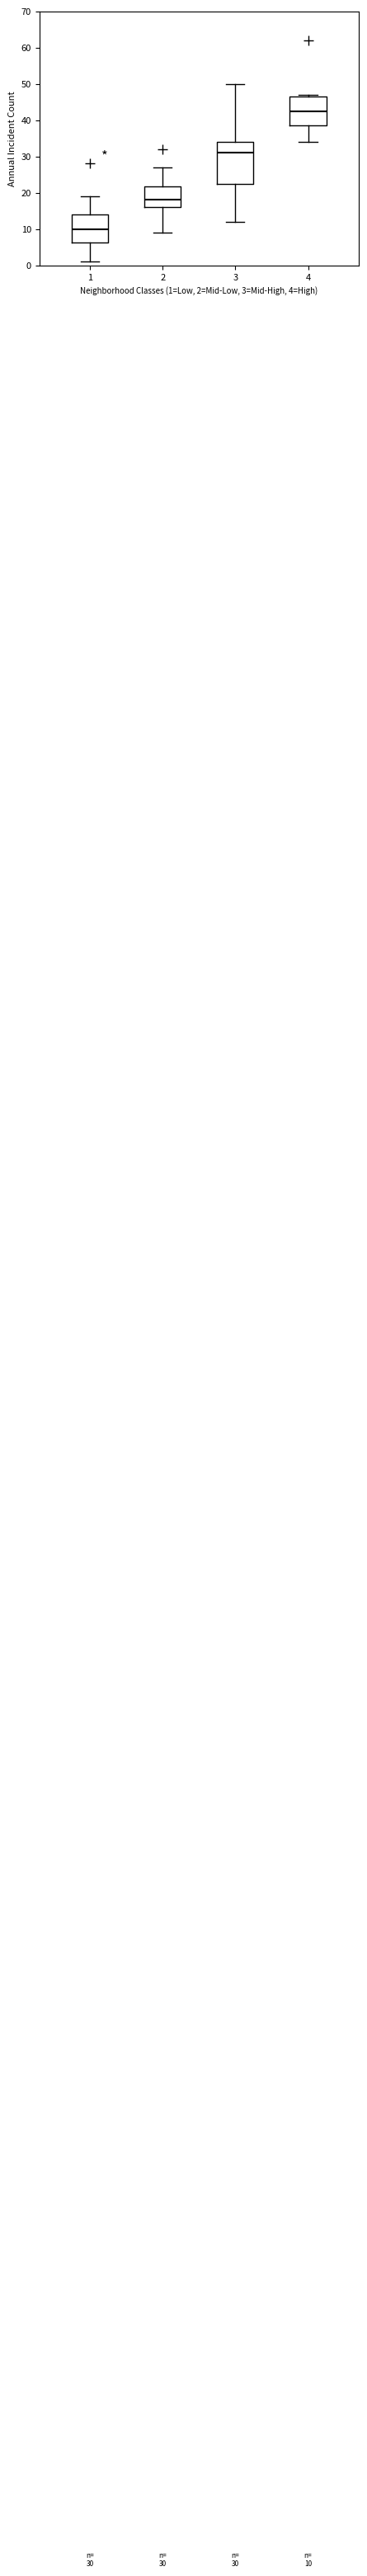

Comparing the boxes themselves (not the whiskers), which one is the tallest?

3